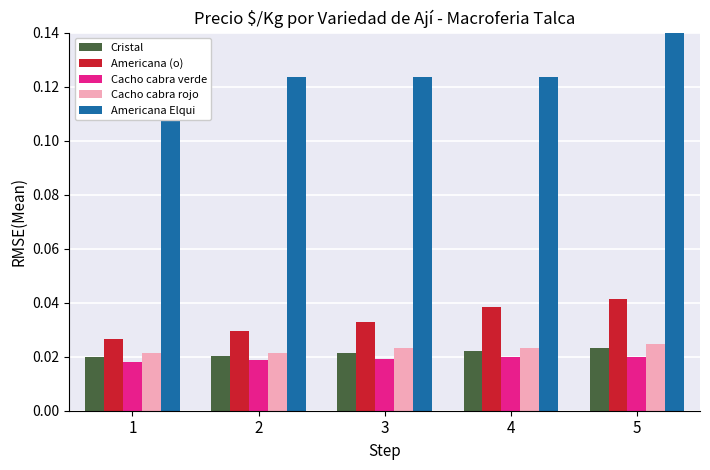

True or false: Cristal has a value of 0.0 at 5.

True